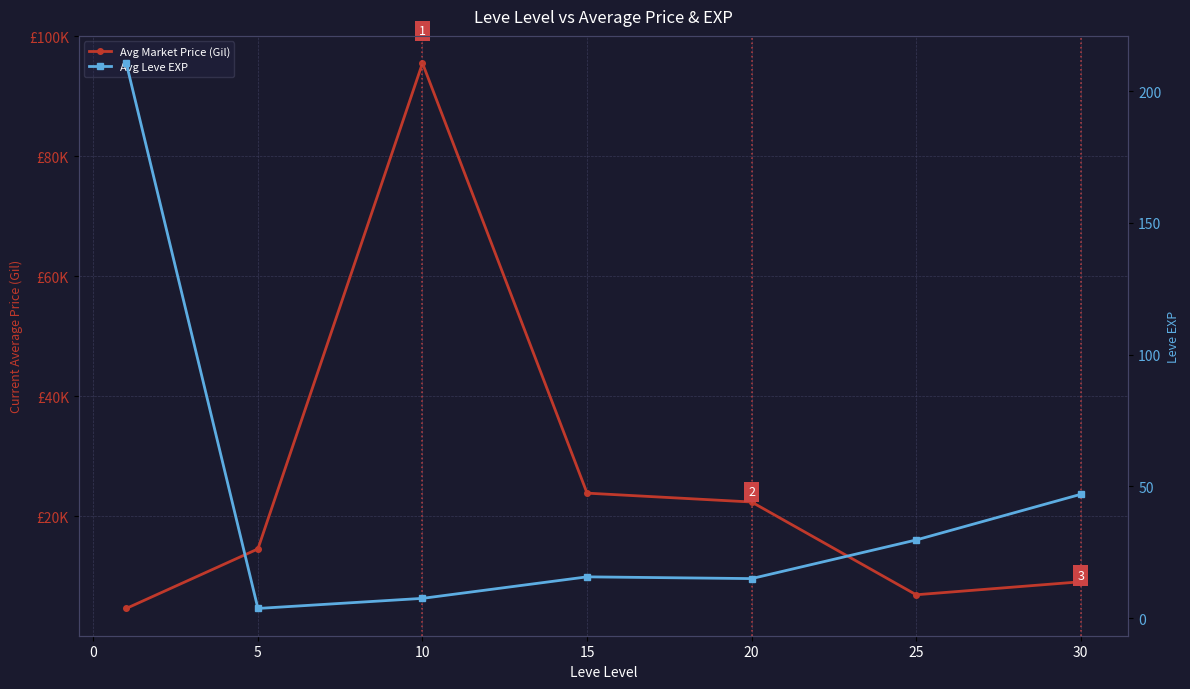

How many values in the Avg Market Price (Gil) series exceed 14560?

4